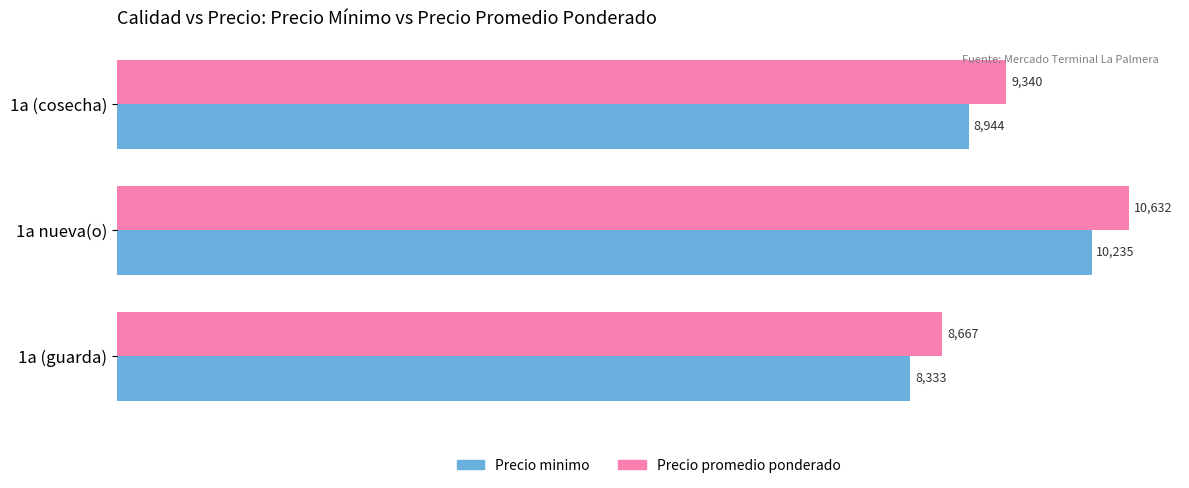

How many values in the Precio minimo series are below 8944?

1